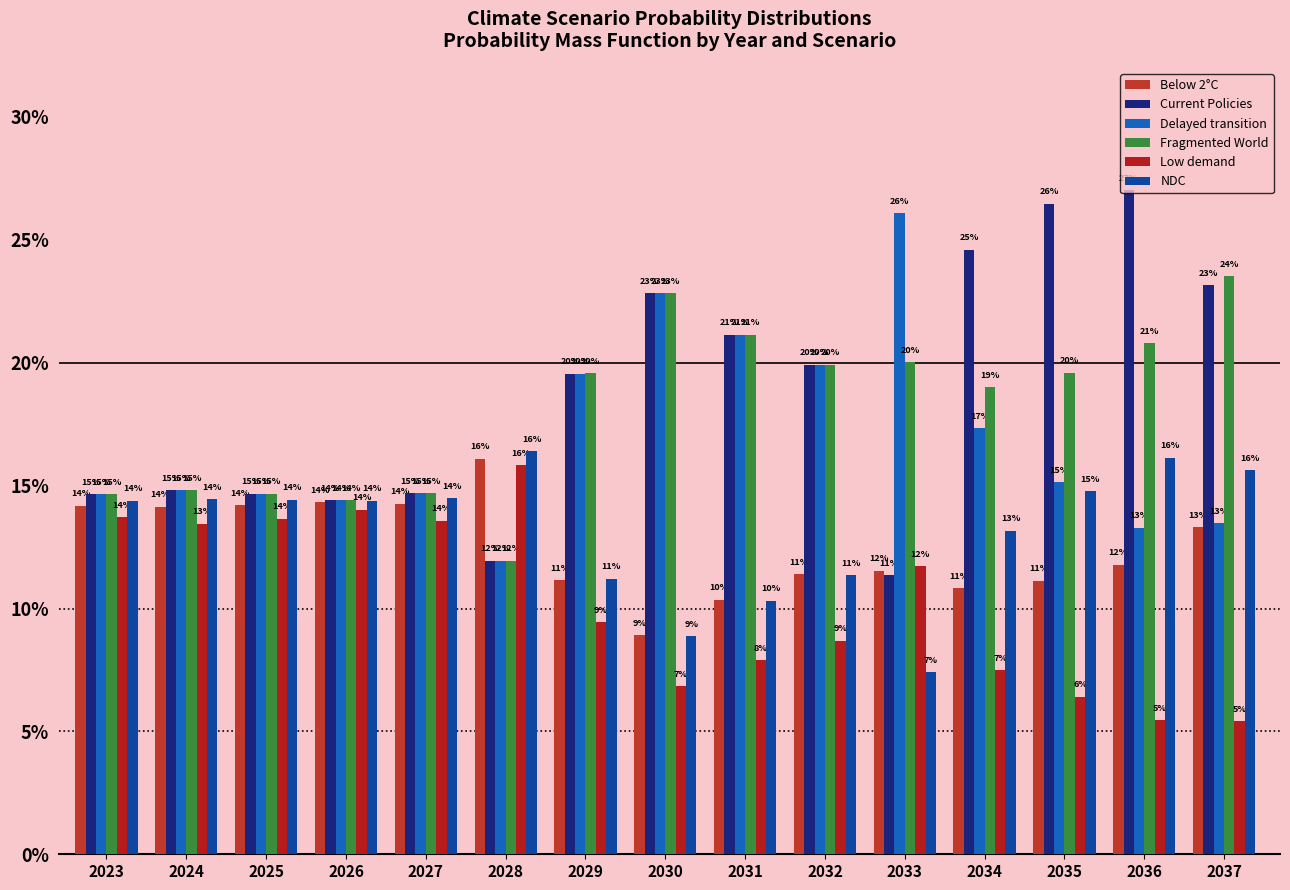

Reading right to left, what are all the values shown in this chart?

Below 2°C: 2037=0.1	2036=0.1	2035=0.1	2034=0.1	2033=0.1	2032=0.1	2031=0.1	2030=0.1	2029=0.1	2028=0.2	2027=0.1	2026=0.1	2025=0.1	2024=0.1	2023=0.1
Current Policies: 2037=0.2	2036=0.3	2035=0.3	2034=0.2	2033=0.1	2032=0.2	2031=0.2	2030=0.2	2029=0.2	2028=0.1	2027=0.1	2026=0.1	2025=0.1	2024=0.1	2023=0.1
Delayed transition: 2037=0.1	2036=0.1	2035=0.2	2034=0.2	2033=0.3	2032=0.2	2031=0.2	2030=0.2	2029=0.2	2028=0.1	2027=0.1	2026=0.1	2025=0.1	2024=0.1	2023=0.1
Fragmented World: 2037=0.2	2036=0.2	2035=0.2	2034=0.2	2033=0.2	2032=0.2	2031=0.2	2030=0.2	2029=0.2	2028=0.1	2027=0.1	2026=0.1	2025=0.1	2024=0.1	2023=0.1
Low demand: 2037=0.1	2036=0.1	2035=0.1	2034=0.1	2033=0.1	2032=0.1	2031=0.1	2030=0.1	2029=0.1	2028=0.2	2027=0.1	2026=0.1	2025=0.1	2024=0.1	2023=0.1
NDC: 2037=0.2	2036=0.2	2035=0.1	2034=0.1	2033=0.1	2032=0.1	2031=0.1	2030=0.1	2029=0.1	2028=0.2	2027=0.1	2026=0.1	2025=0.1	2024=0.1	2023=0.1